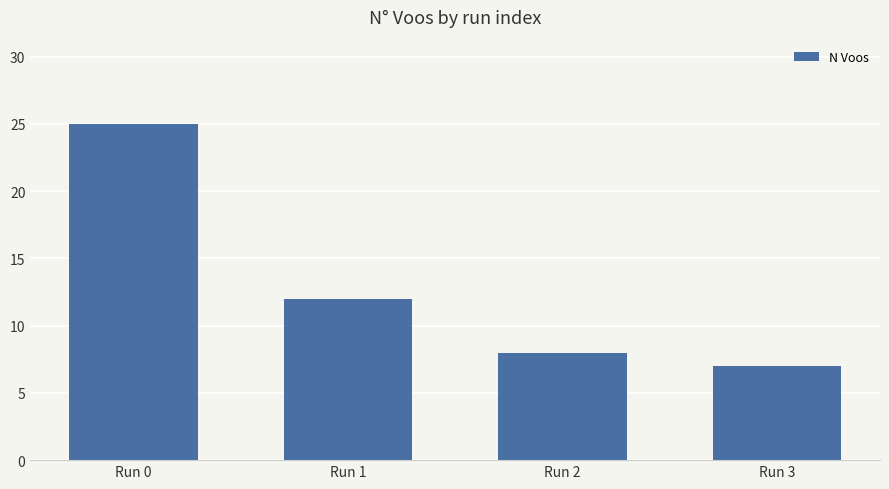

What is the sum of all values?

52